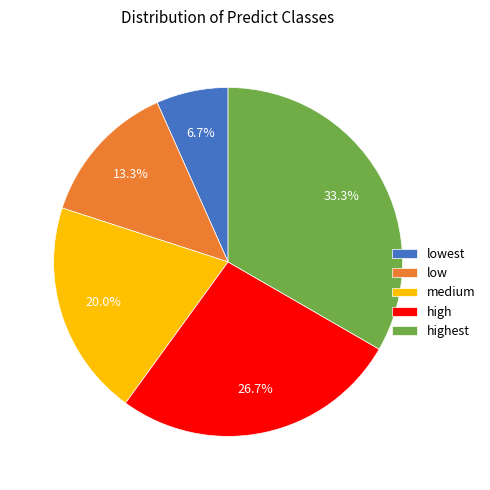

Which slice is the smallest?

lowest